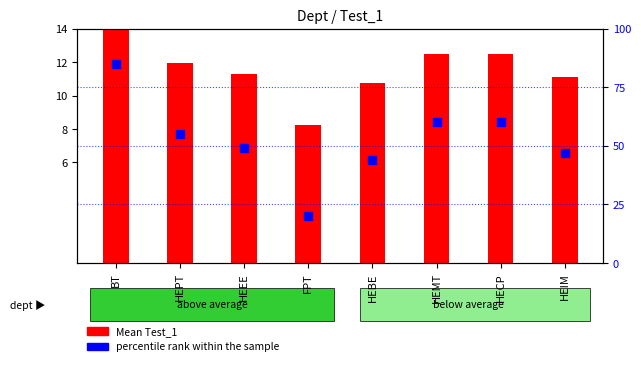

Which series reaches the minimum Y coordinate?

Mean Test_1